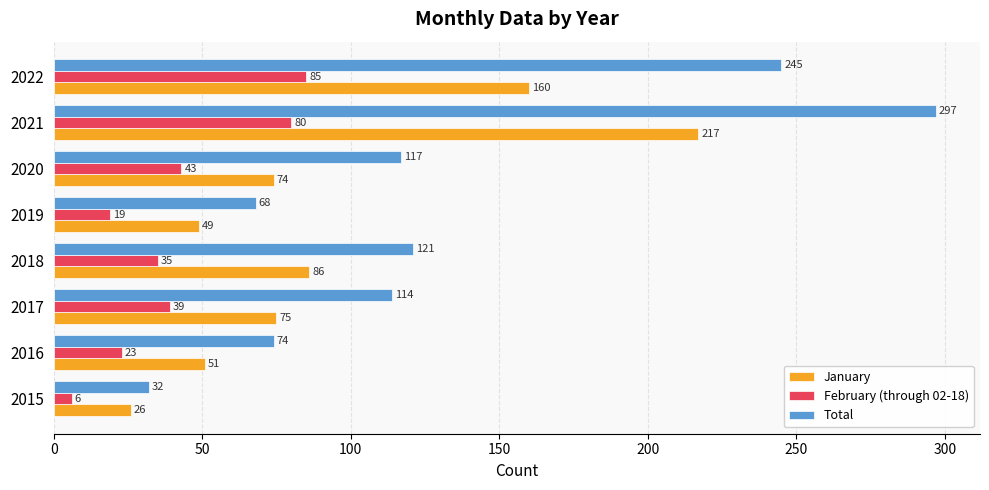

Rank the categories by January value from highest to lowest.

2021, 2022, 2018, 2017, 2020, 2016, 2019, 2015